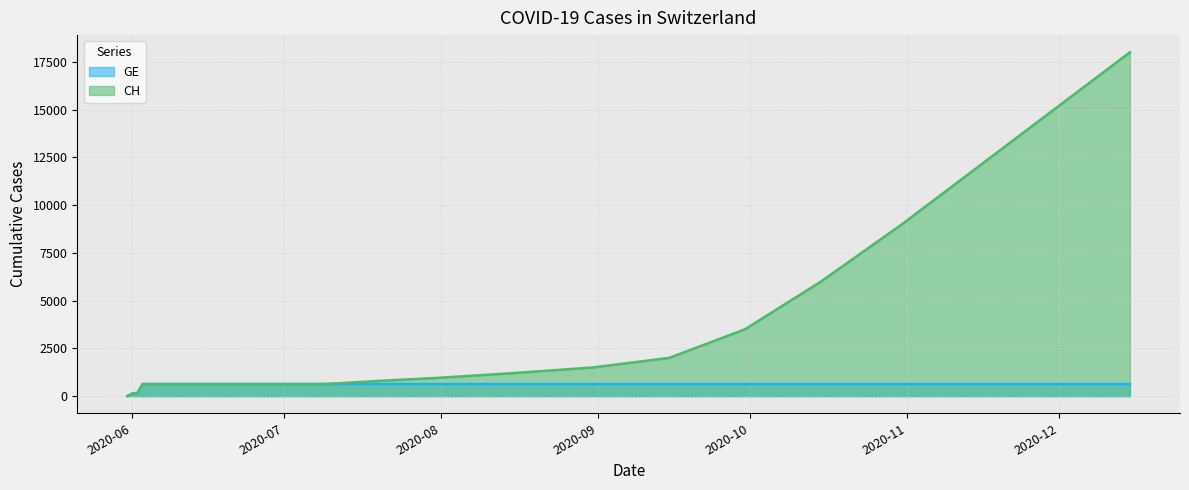

What is the value of the GE point at the 9th from the left?

631